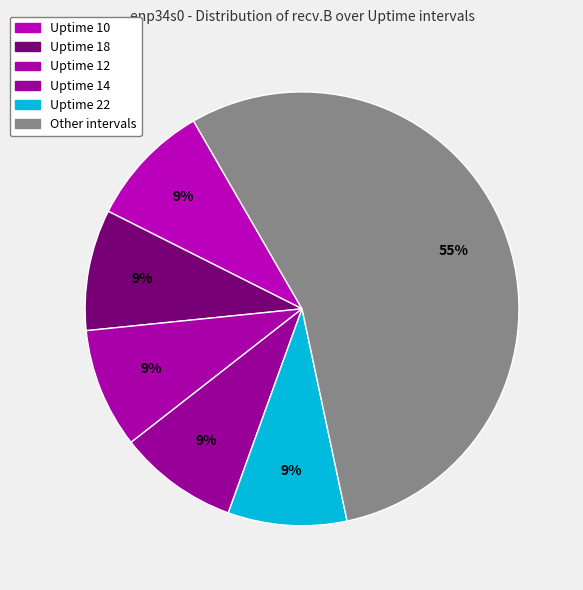

How many segments does this pie chart have?

6